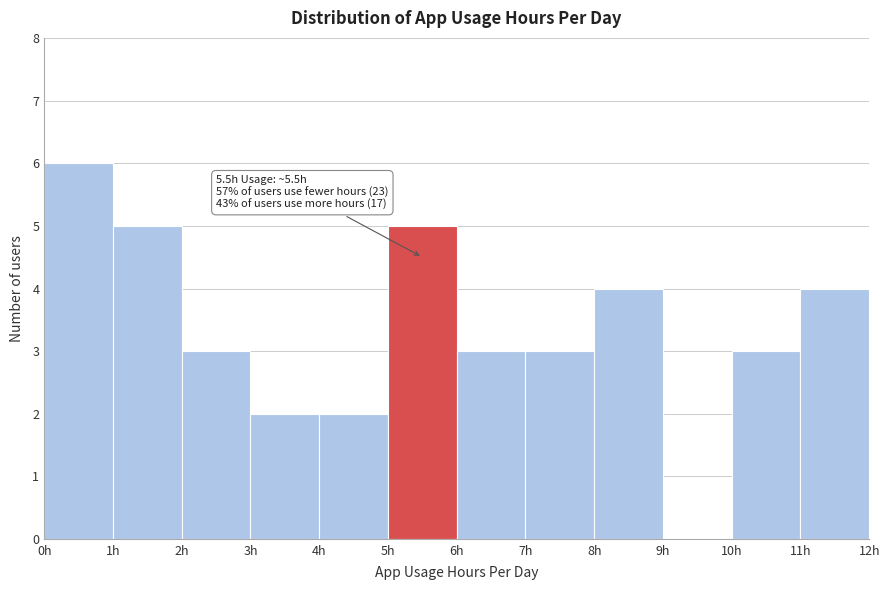

Which range on the x-axis has the tallest bar?

0 to 1